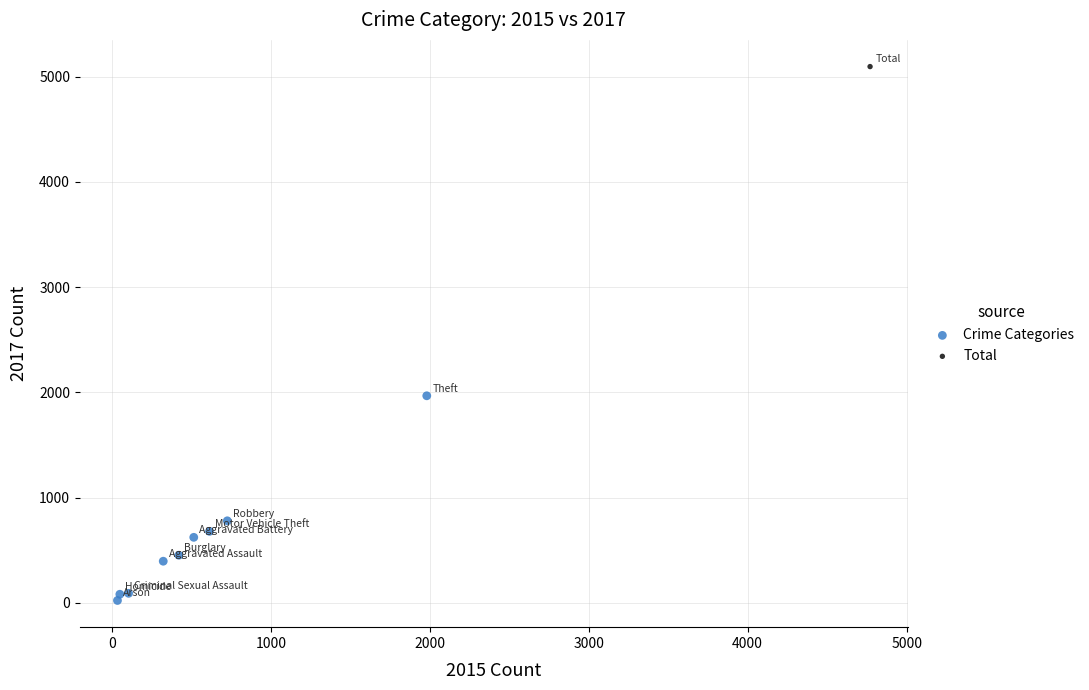

What are all the series names shown in the legend?

Crime Categories, Total